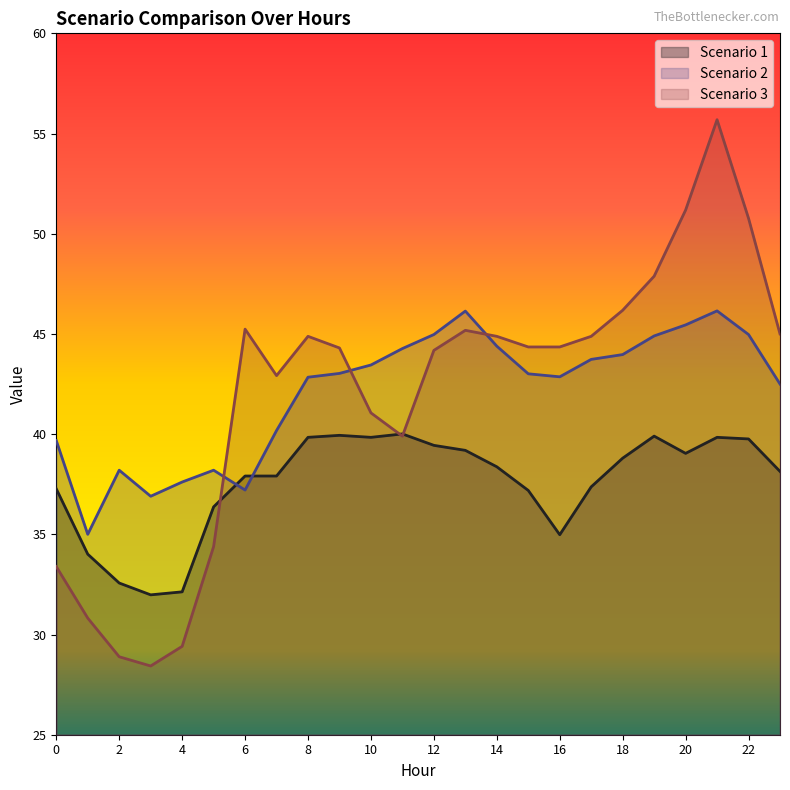

Reading left to right, what are all the values shown in this chart?

Scenario 1: 37.3	34.0	32.6	32.0	32.1	36.4	37.9	37.9	39.8	39.9	39.8	40.0	39.4	39.2	38.4	37.2	35.0	37.4	38.8	39.9	39.0	39.8	39.8	38.1
Scenario 2: 39.7	35.0	38.2	36.9	37.6	38.2	37.2	40.2	42.8	43.0	43.5	44.3	45.0	46.1	44.4	43.0	42.9	43.7	44.0	44.9	45.5	46.1	45.0	42.5
Scenario 3: 33.4	30.8	28.9	28.4	29.4	34.4	45.2	42.9	44.9	44.3	41.1	39.9	44.2	45.2	44.9	44.4	44.4	44.9	46.2	47.9	51.2	55.7	50.8	45.0